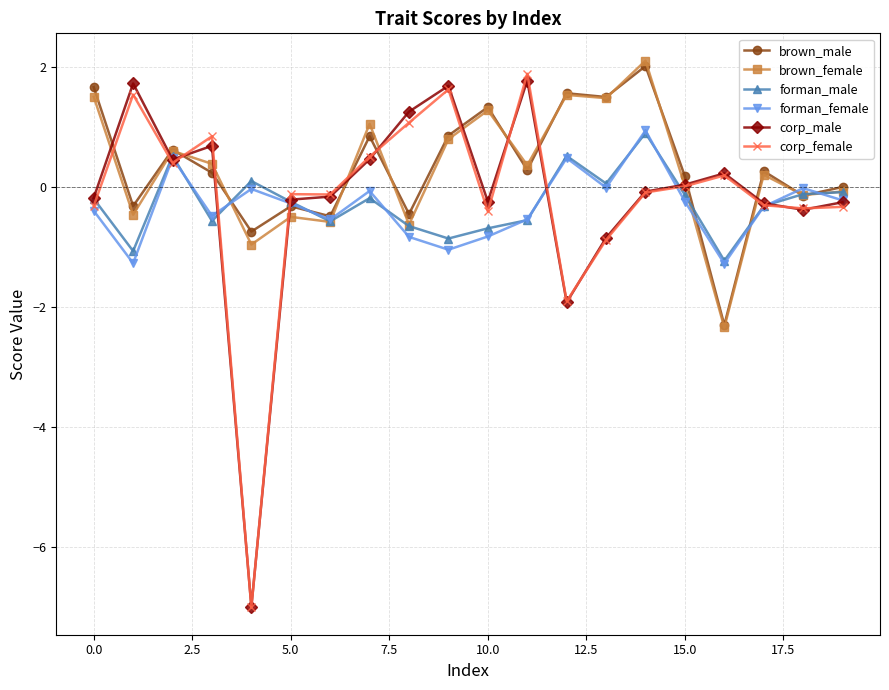

At how many categories does at least one series exceed -6?

20